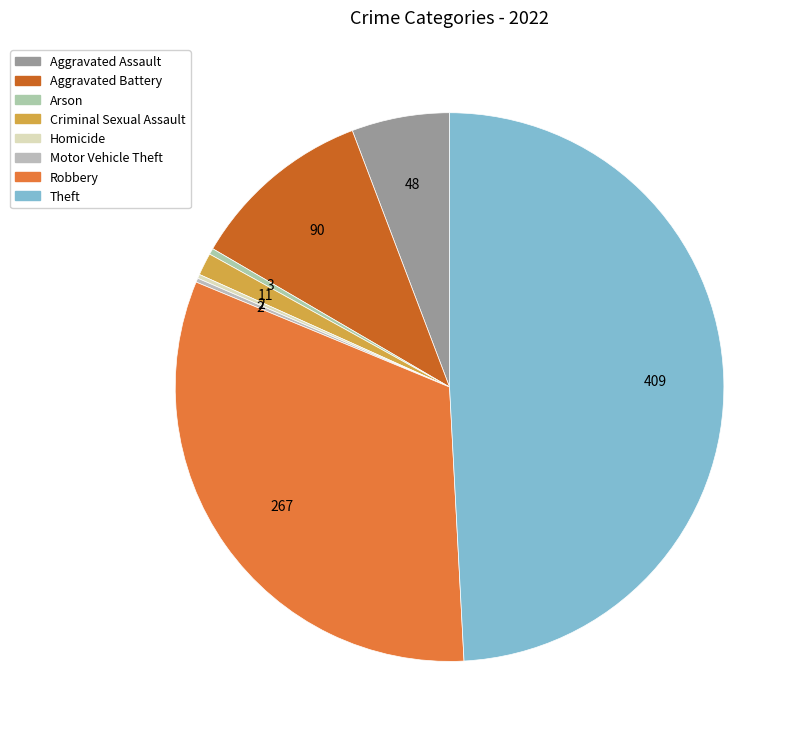

To the nearest percent, what is the combined percentage of Robbery and Motor Vehicle Theft?

32%